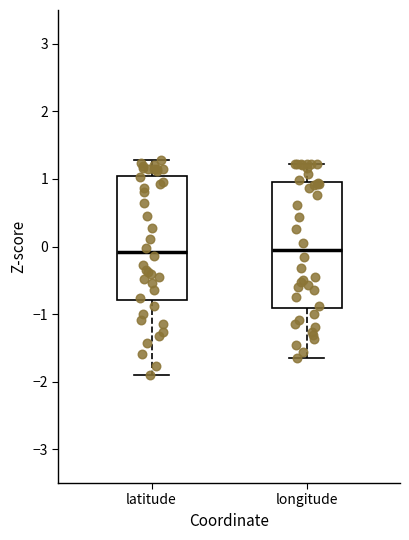

Reading left to right, transcribe this box plot: for each box, give where its median line is, the range the box spans, and where its two whiskers end, as read against the y-axis. The values are not printed on the chart, so give them approximately, as read against the axis.

latitude: median -0.1, box -0.8 to 1.0, whiskers -1.9 to 1.3
longitude: median 0.0, box -0.9 to 1.0, whiskers -1.6 to 1.2